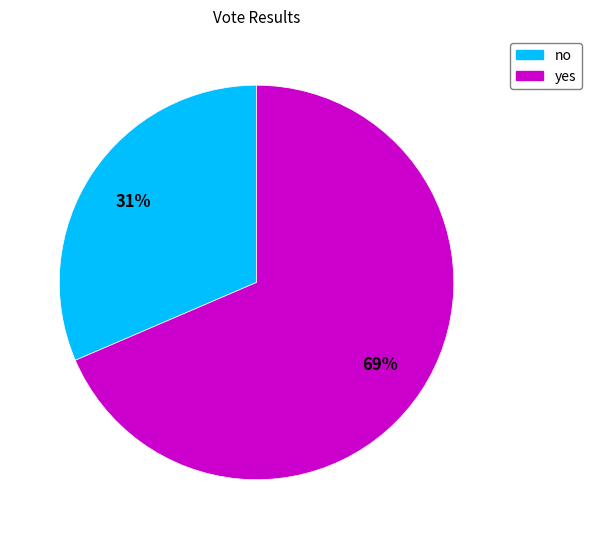

How many slices are in this pie chart?

2